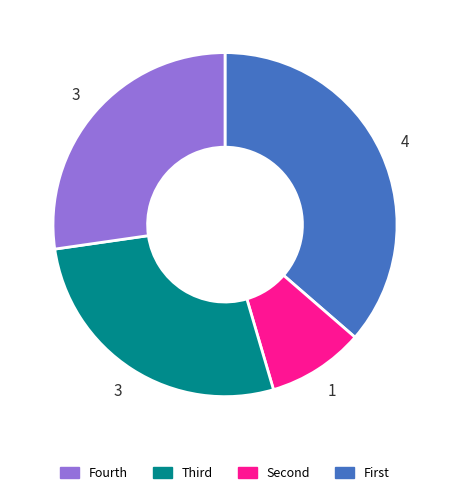

Does any single category account for the majority?

No